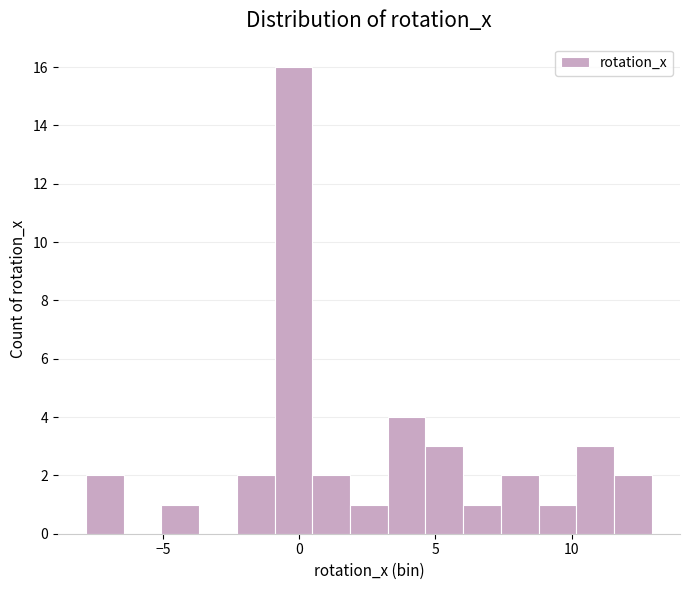

Read against the x-axis, roughly where is the centre of the tallest bar?

0.0